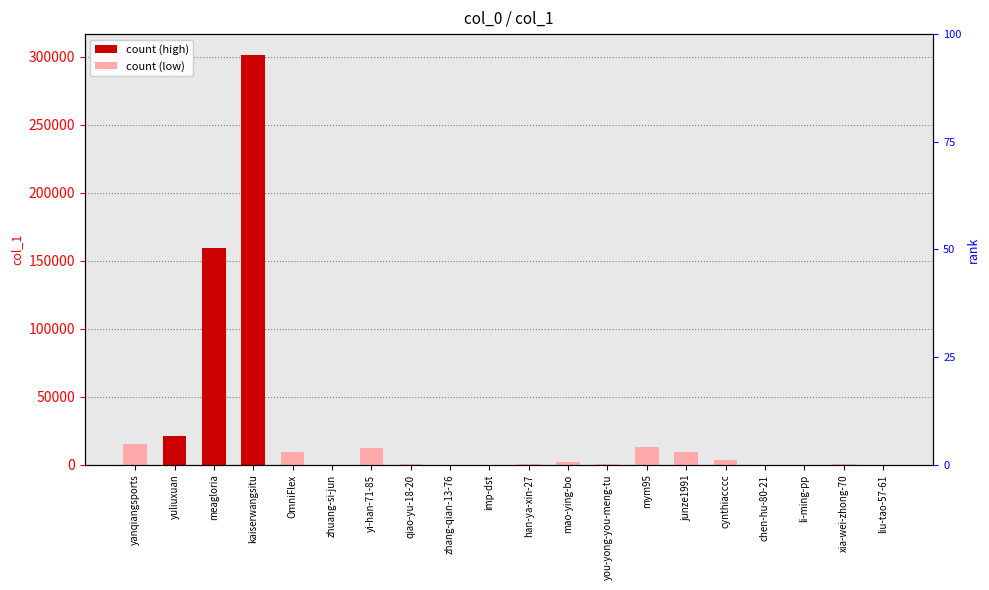

What is the maximum value shown in the chart?

301532